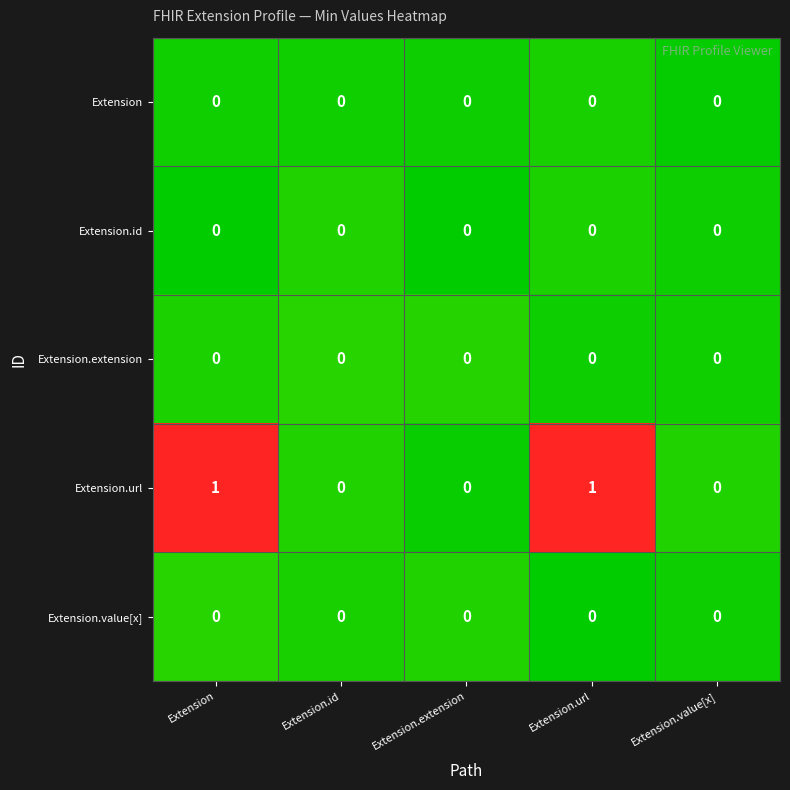

Reading left to right, extract all data points from this chart.

row_0: Extension=0.0	Extension.id=0.0	Extension.extension=0.0	Extension.url=0.0	Extension.value[x]=0.0
row_1: Extension=0.0	Extension.id=0.0	Extension.extension=0.0	Extension.url=0.0	Extension.value[x]=0.0
row_2: Extension=0.0	Extension.id=0.0	Extension.extension=0.0	Extension.url=0.0	Extension.value[x]=0.0
row_3: Extension=1.0	Extension.id=0.0	Extension.extension=0.0	Extension.url=1.0	Extension.value[x]=0.0
row_4: Extension=0.0	Extension.id=0.0	Extension.extension=0.0	Extension.url=0.0	Extension.value[x]=0.0